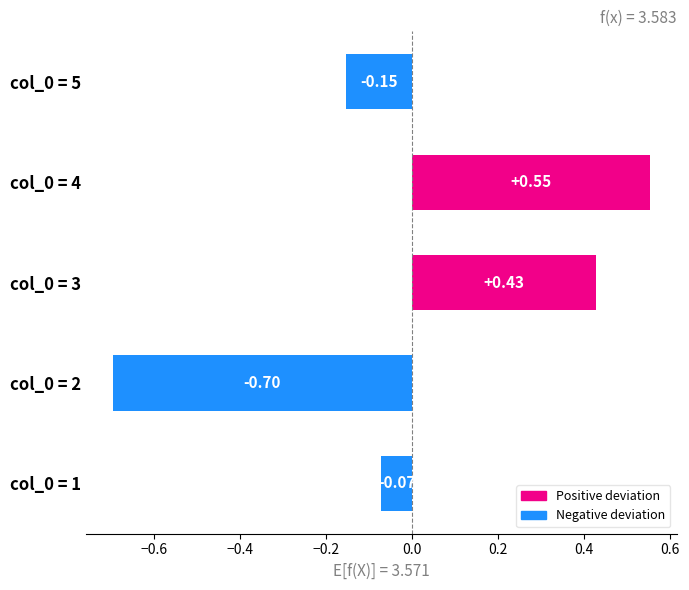

List the labels in order of value, largest first.

col_0 = 4, col_0 = 3, col_0 = 1, col_0 = 5, col_0 = 2